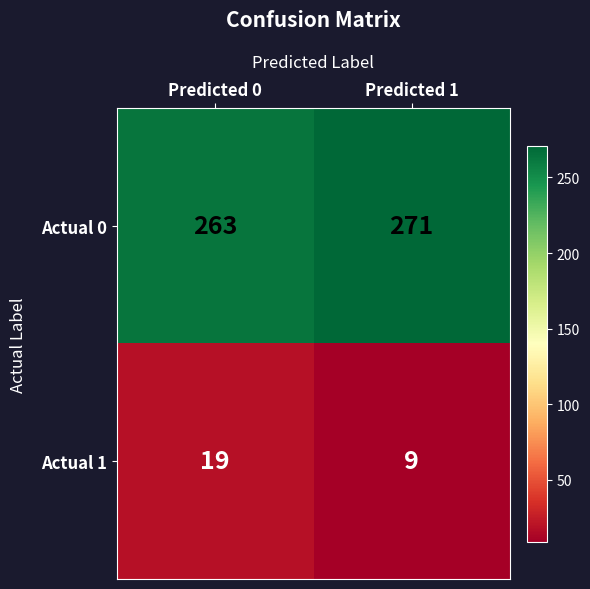

The Actual 0 series shows 271 at Predicted 1. True or false?

True